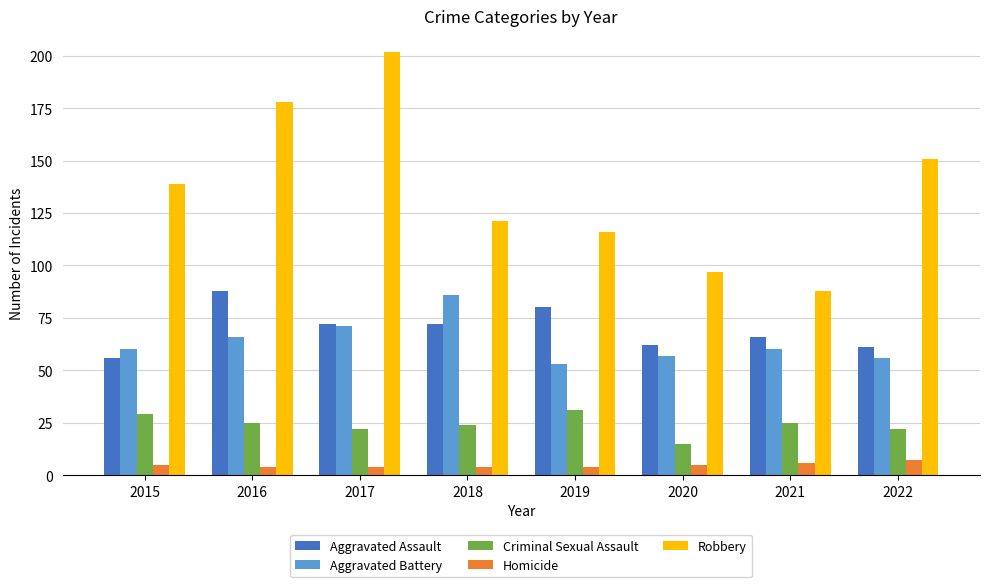

Reading left to right, list all the values displayed in this chart.

Aggravated Assault: 2015=56	2016=88	2017=72	2018=72	2019=80	2020=62	2021=66	2022=61
Aggravated Battery: 2015=60	2016=66	2017=71	2018=86	2019=53	2020=57	2021=60	2022=56
Criminal Sexual Assault: 2015=29	2016=25	2017=22	2018=24	2019=31	2020=15	2021=25	2022=22
Homicide: 2015=5	2016=4	2017=4	2018=4	2019=4	2020=5	2021=6	2022=7
Robbery: 2015=139	2016=178	2017=202	2018=121	2019=116	2020=97	2021=88	2022=151